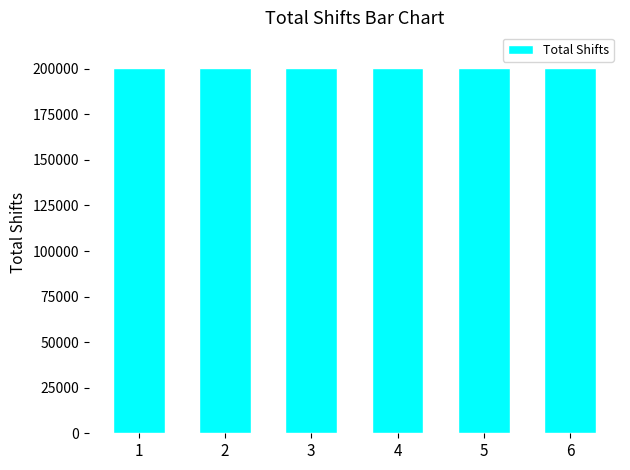

Read the value at 1, to the nearest 10.

200540